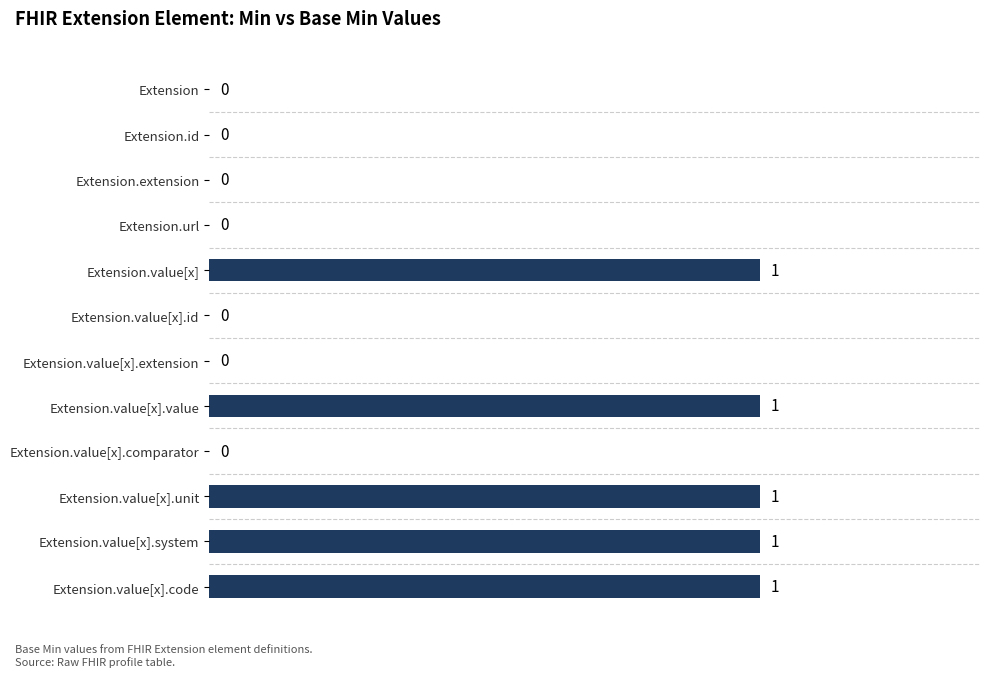

How many values are between 0 and 1?

12